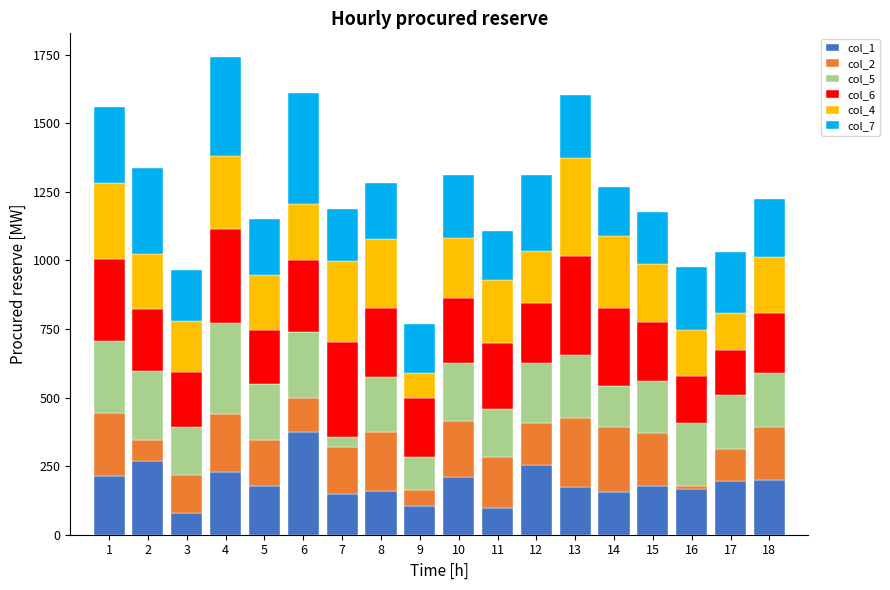

What is the minimum value for col_1?

80